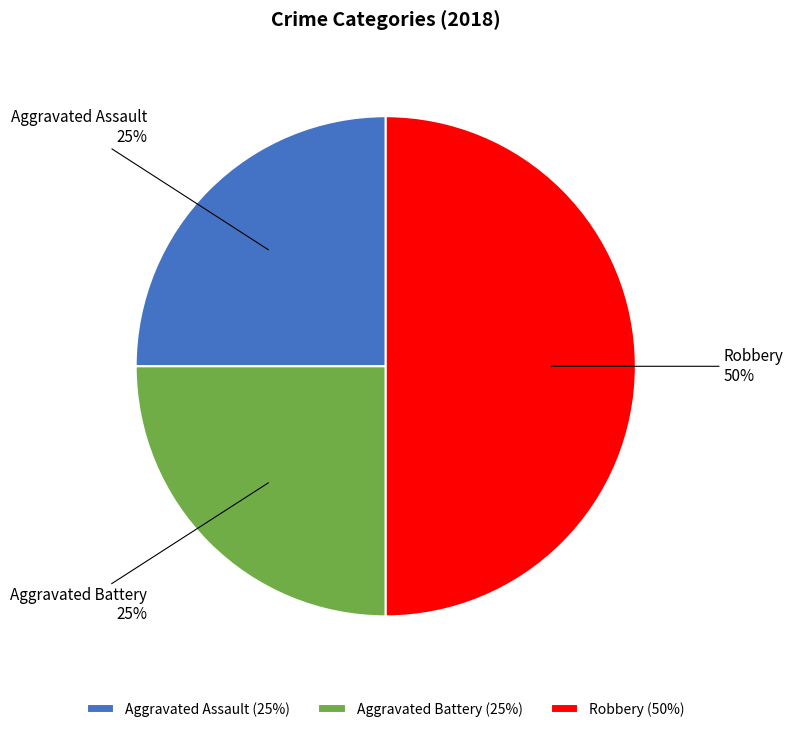

To the nearest percent, what portion does Robbery represent?

50%